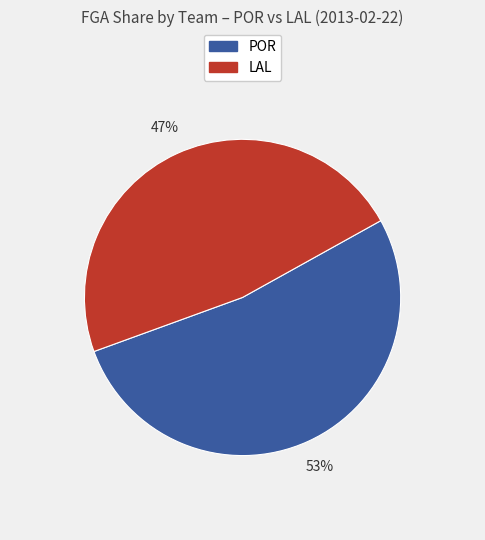

What is the ratio of the value at POR to the value at LAL?

1.1